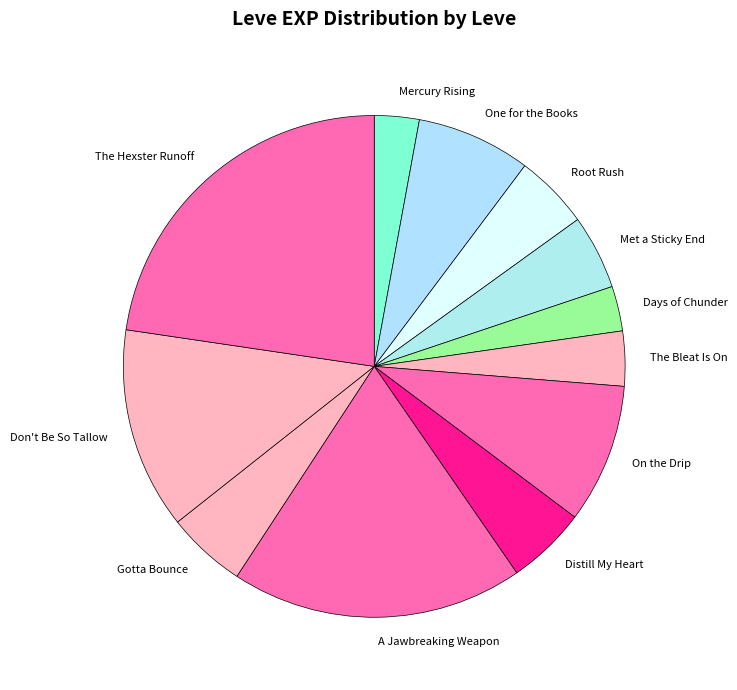

True or false: One for the Books accounts for 2% of the total.

False